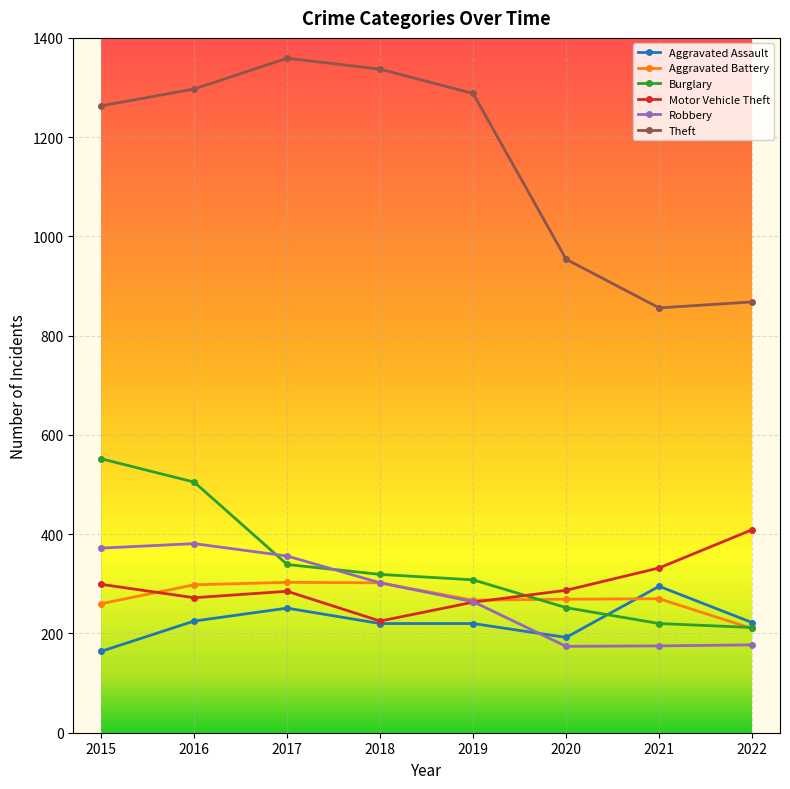

What is the minimum value shown in the chart?

164